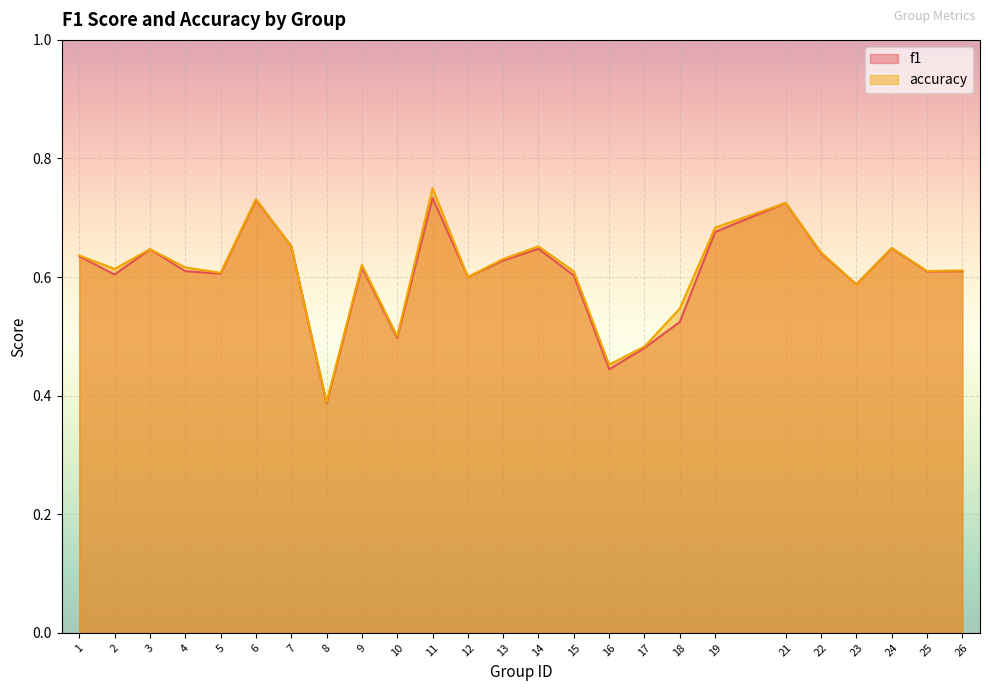

Read the accuracy value at 10.

0.5